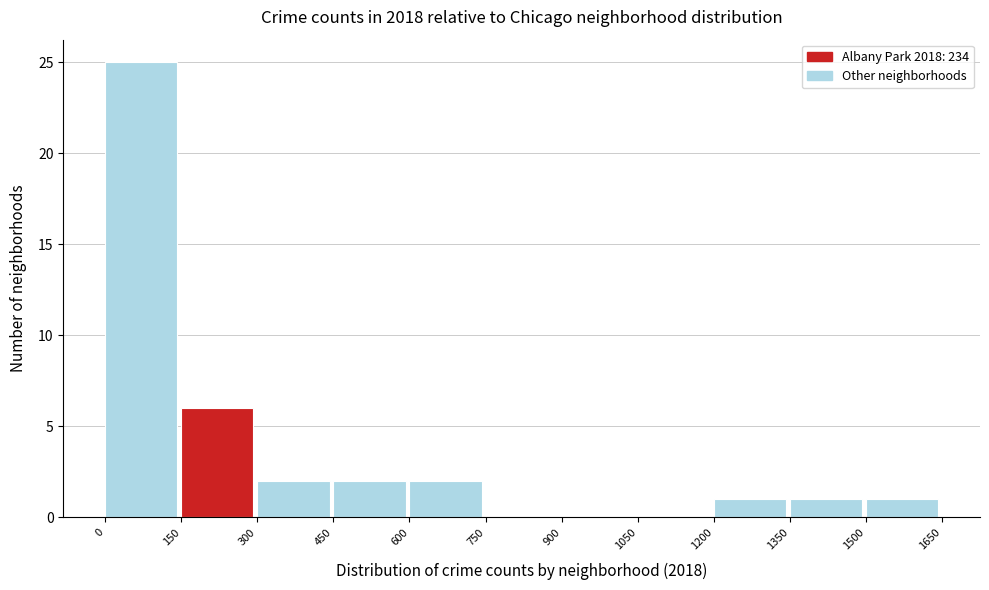

How tall is the bar that spans 300 to 450 on the x-axis? The values are not printed on the chart, so give them approximately, as read against the axis.

2